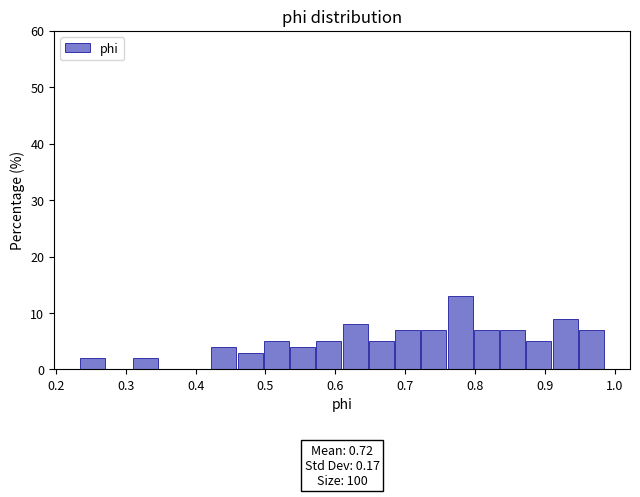

Read against the x-axis, roughly where is the centre of the tallest bar?

0.78